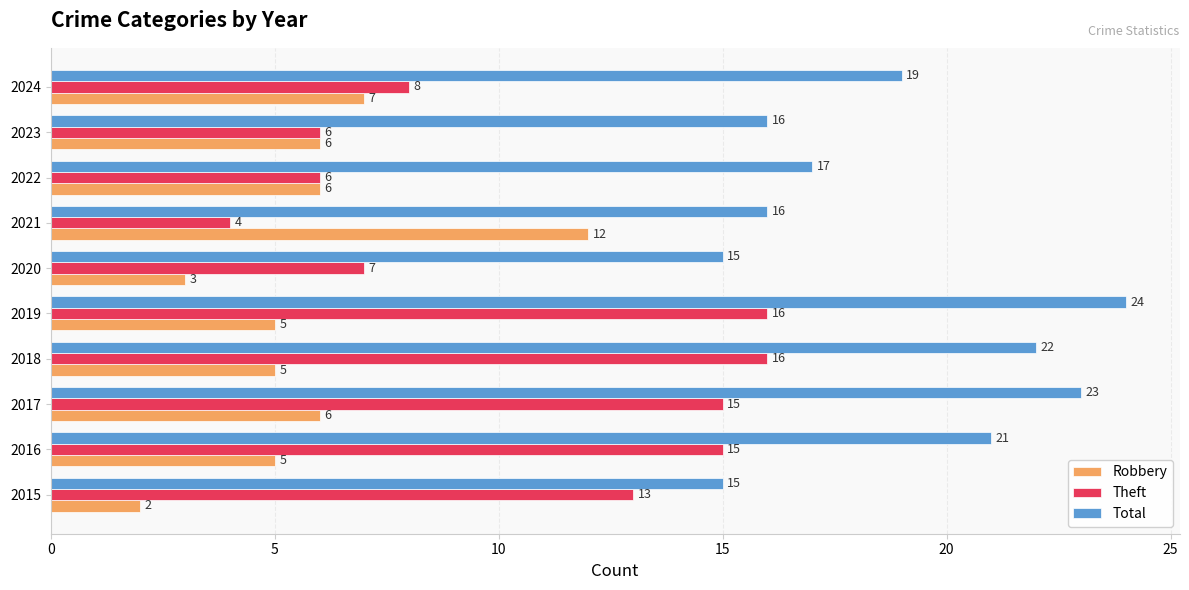

Is it true that Robbery equals 1 at 2018?

False